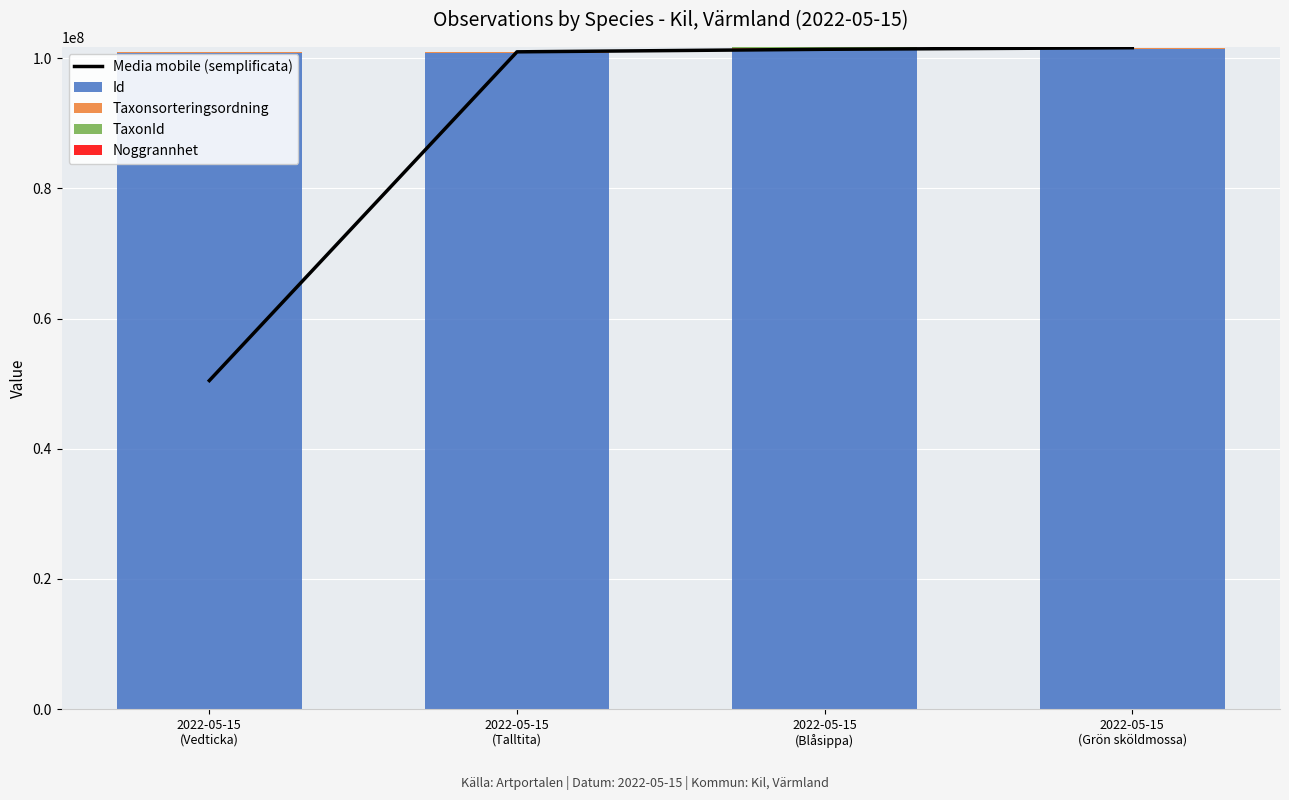

Reading right to left, what are all the values shown in this chart?

Media mobile (semplificata): 2022-05-15
(Grön sköldmossa)=101599982.5	2022-05-15
(Blåsippa)=101358768.0	2022-05-15
(Talltita)=100969983.5	2022-05-15
(Vedticka)=50468095.5
Id: 2022-05-15
(Grön sköldmossa)=101392750.0	2022-05-15
(Blåsippa)=101392732.0	2022-05-15
(Talltita)=100844190.0	2022-05-15
(Vedticka)=100841363.0
Taxonsorteringsordning: 2022-05-15
(Grön sköldmossa)=93235.0	2022-05-15
(Blåsippa)=98520.0	2022-05-15
(Talltita)=56540.0	2022-05-15
(Vedticka)=89356.0
TaxonId: 2022-05-15
(Grön sköldmossa)=210.0	2022-05-15
(Blåsippa)=222498.0	2022-05-15
(Talltita)=103021.0	2022-05-15
(Vedticka)=5447.0
Noggrannhet: 2022-05-15
(Grön sköldmossa)=10.0	2022-05-15
(Blåsippa)=10.0	2022-05-15
(Talltita)=25.0	2022-05-15
(Vedticka)=25.0